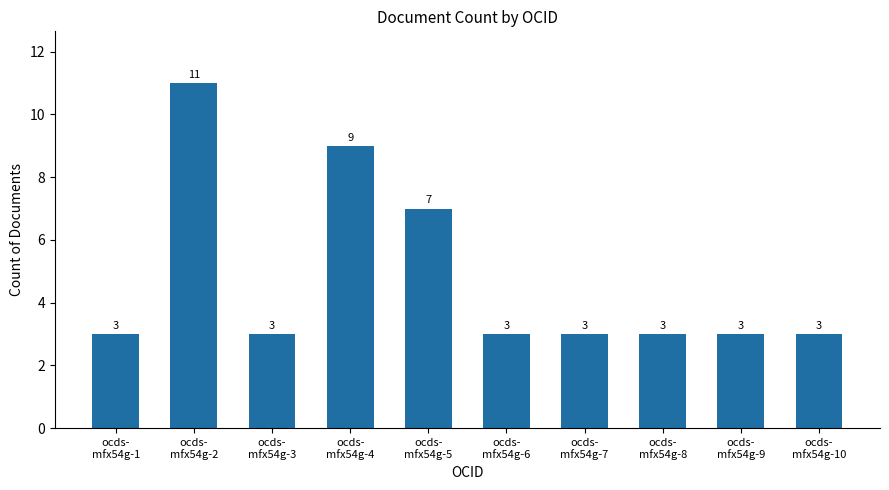

What is the difference between the maximum and minimum values?

8